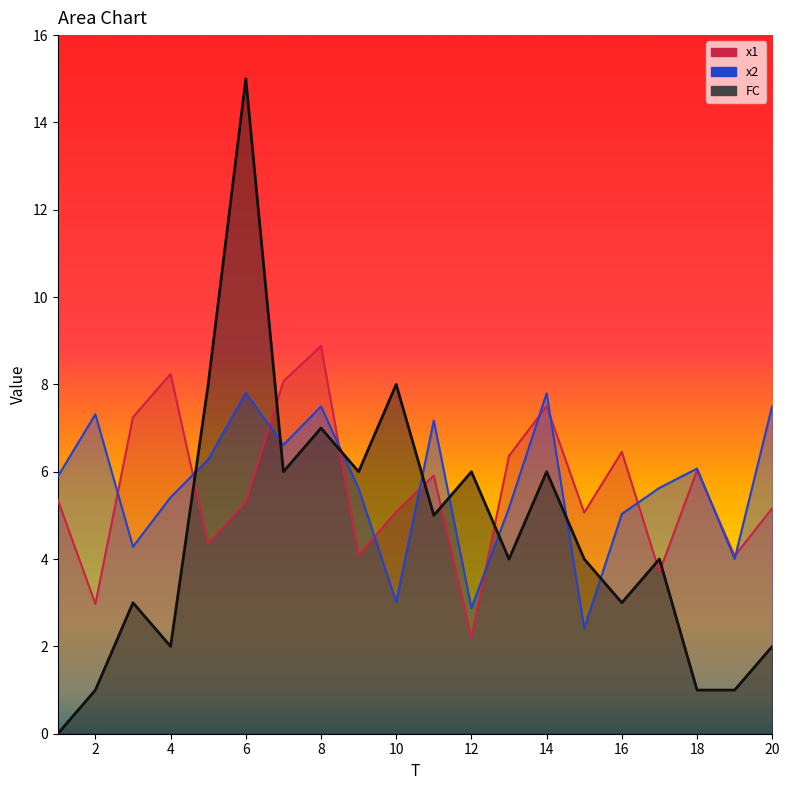

What is the value of the x1 point at the 16th from the left?

6.5